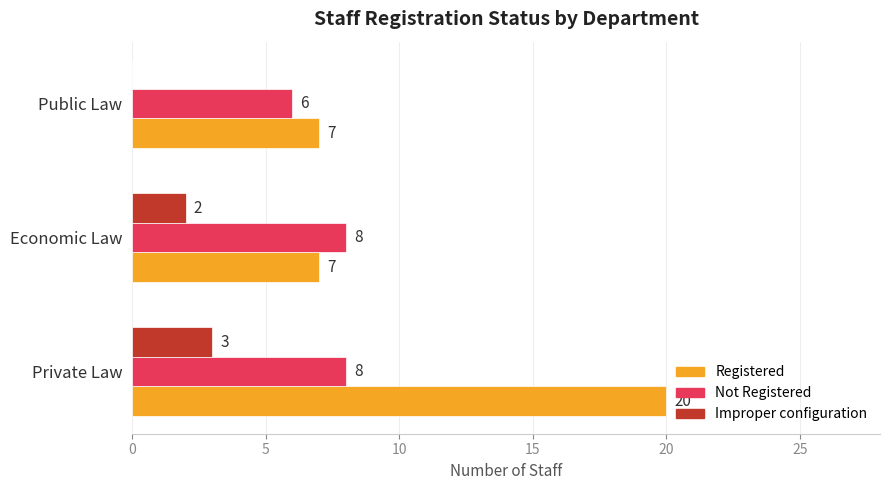

What are all the series names shown in the legend?

Registered, Not Registered, Improper configuration